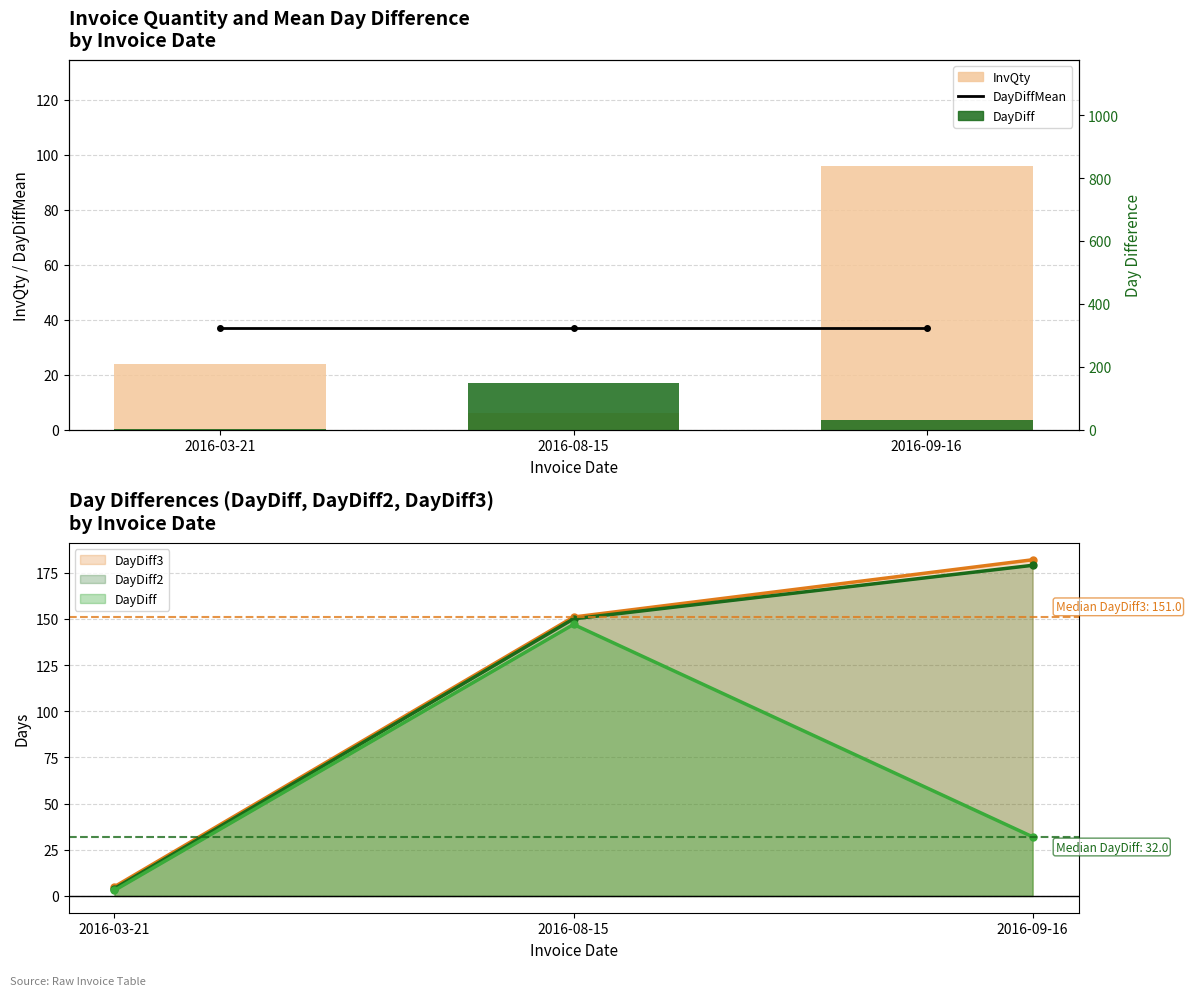

Reading left to right, what are all the values shown in this chart?

DayDiffMean: 2016-03-21=36.8	2016-08-15=36.8	2016-09-16=36.8
InvQty: 2016-03-21=24.0	2016-08-15=6.0	2016-09-16=96.0
DayDiff: 2016-03-21=3.0	2016-08-15=147.0	2016-09-16=32.0